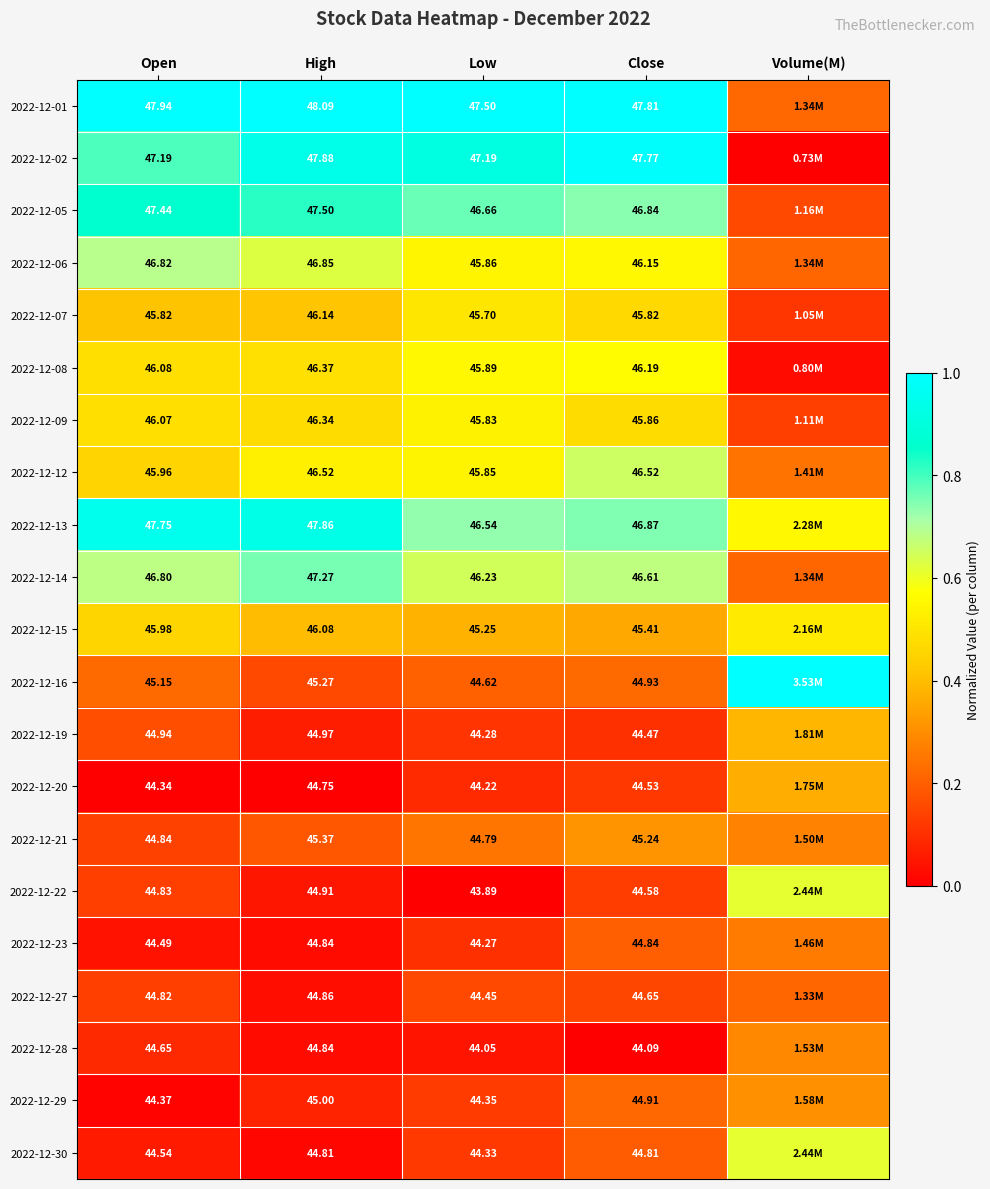

At which label does 2022-12-05 reach its minimum?

Volume(M)